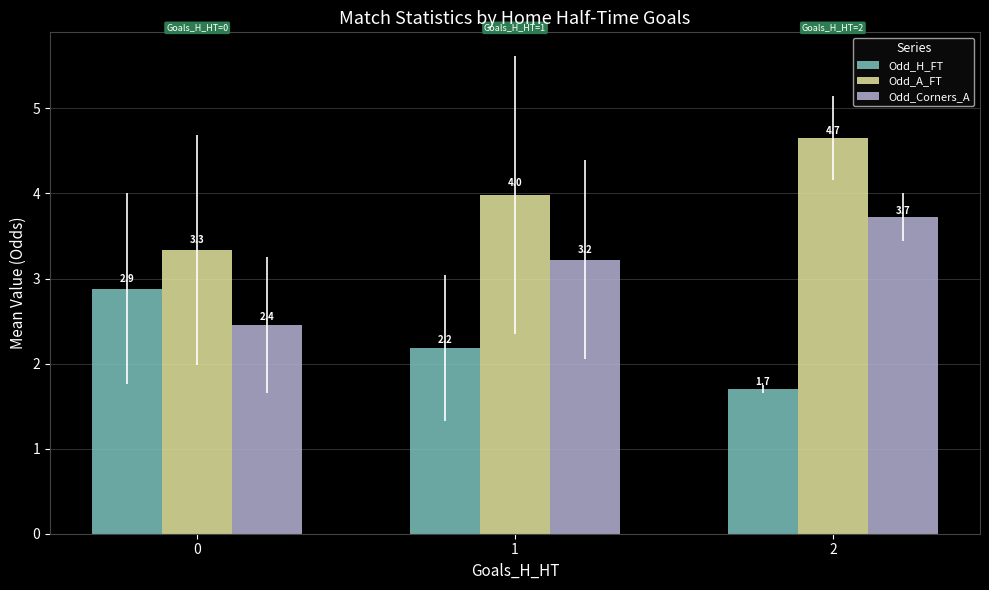

How many distinct data groups are displayed?

3